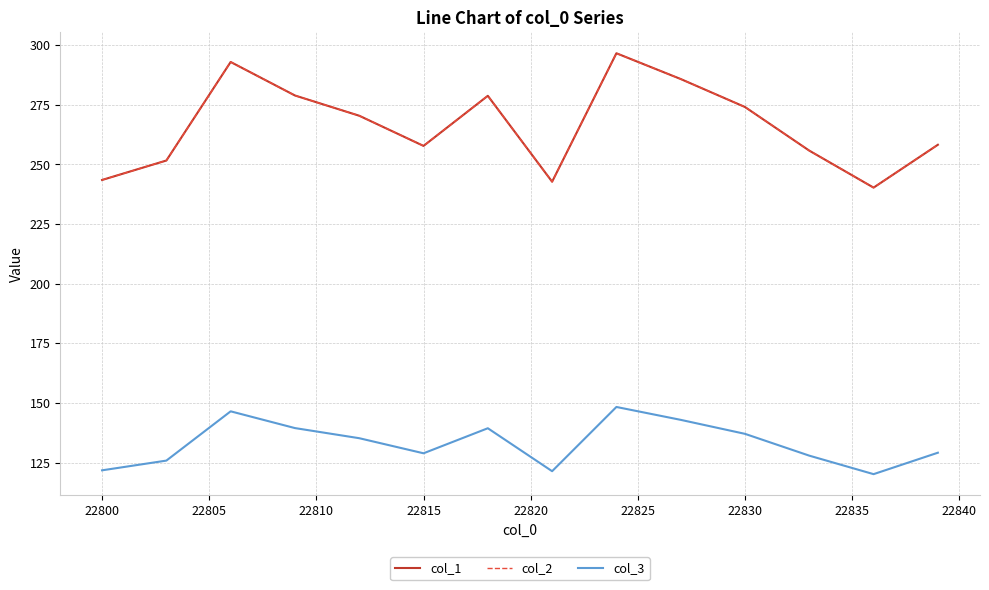

True or false: col_3 and col_1 cross at least once.

False